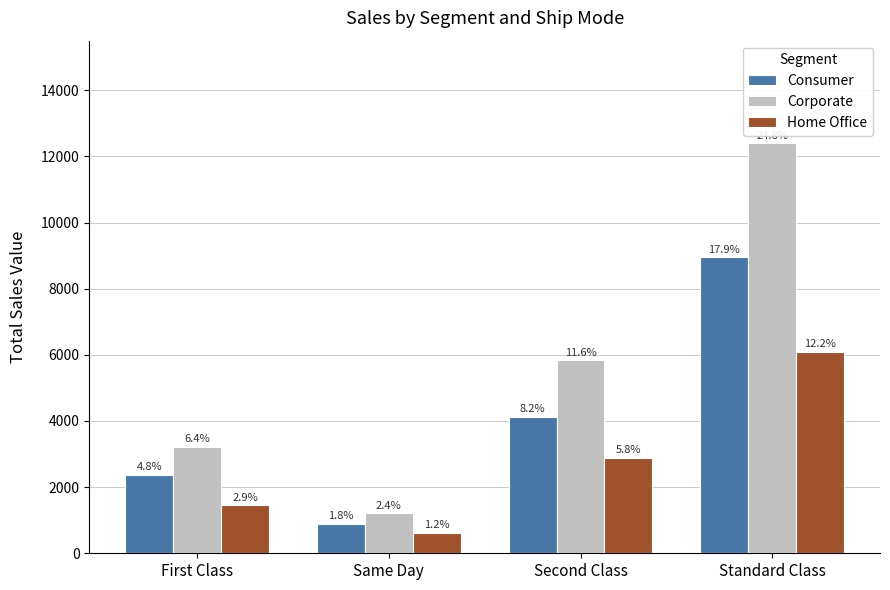

What is the greatest value displayed?

12400.6